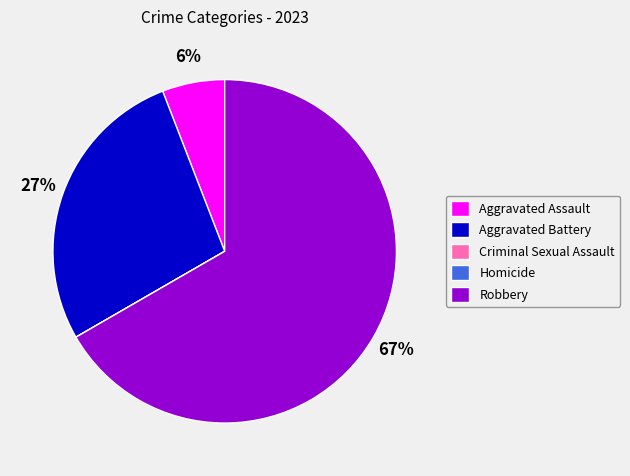

To the nearest percent, what portion does Aggravated Assault represent?

6%